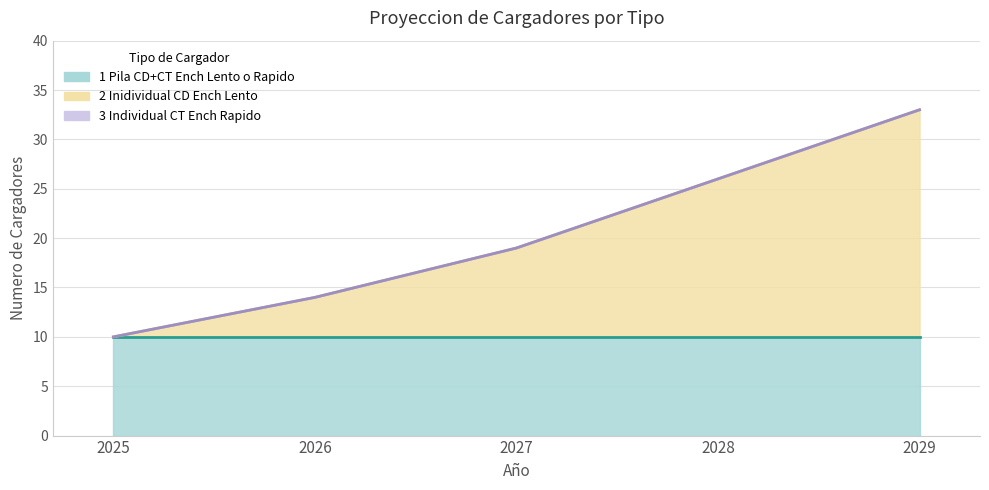

Does the chart display data point markers on the line(s)?

No